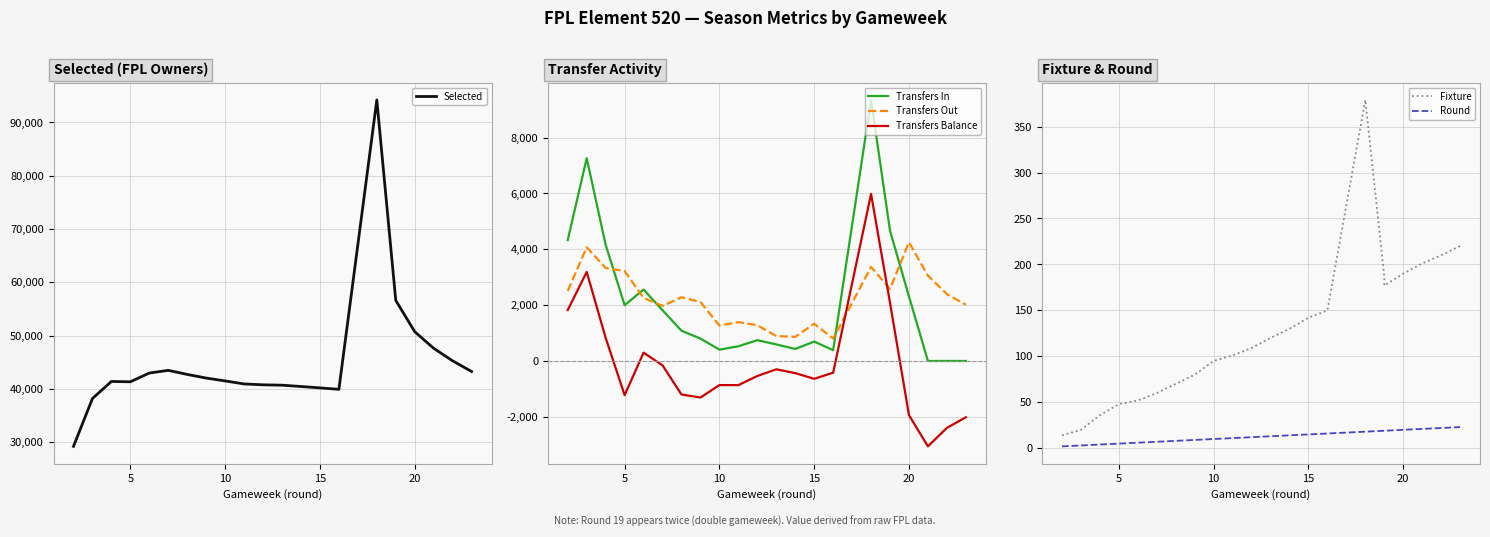

At 15, list the series in order from smallest to largest.

Transfers Balance, Round, Fixture, Transfers In, Transfers Out, Selected